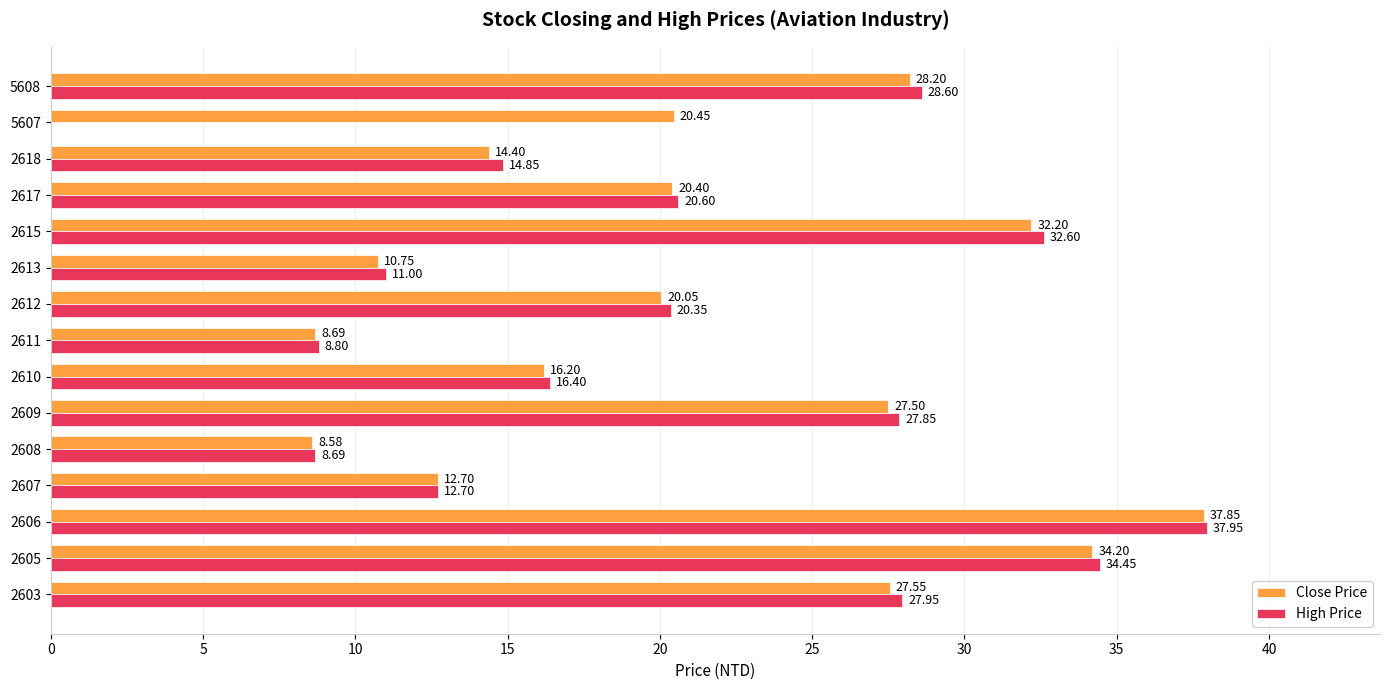

Which series has the largest total across all categories?

Close Price